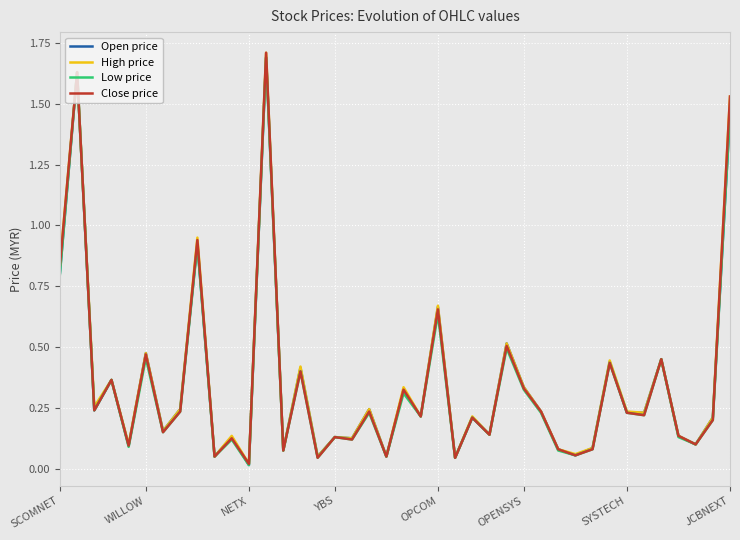

What is the greatest value displayed?

1.7